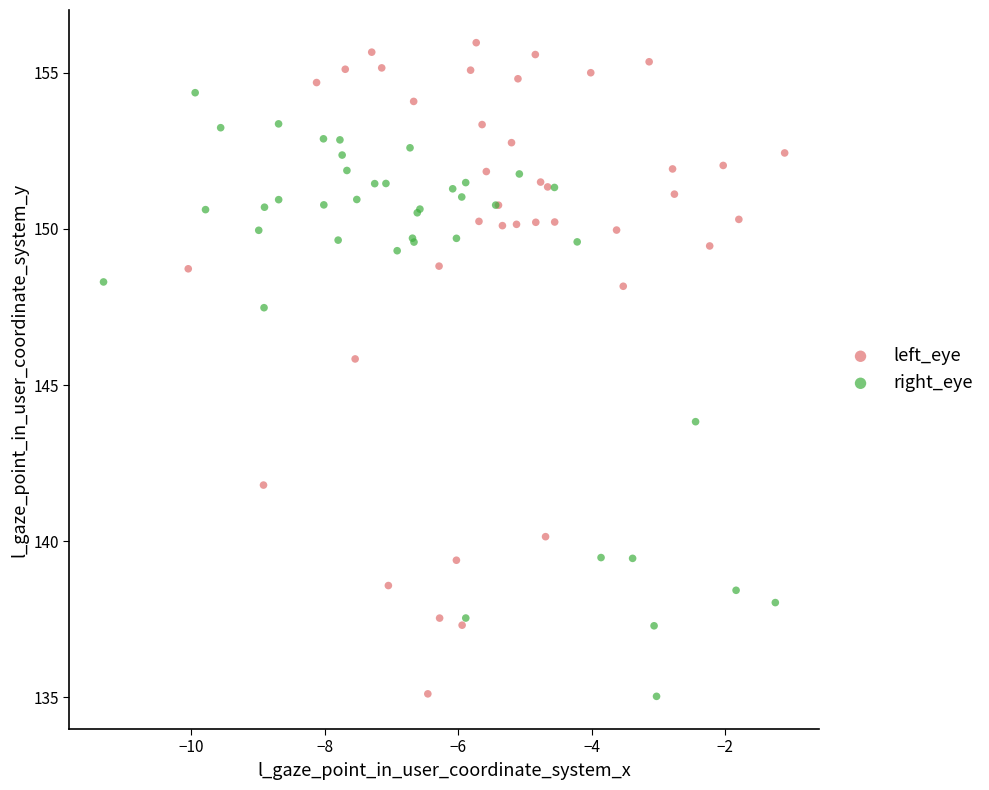

Which series has the widest spread of Y values?

left_eye